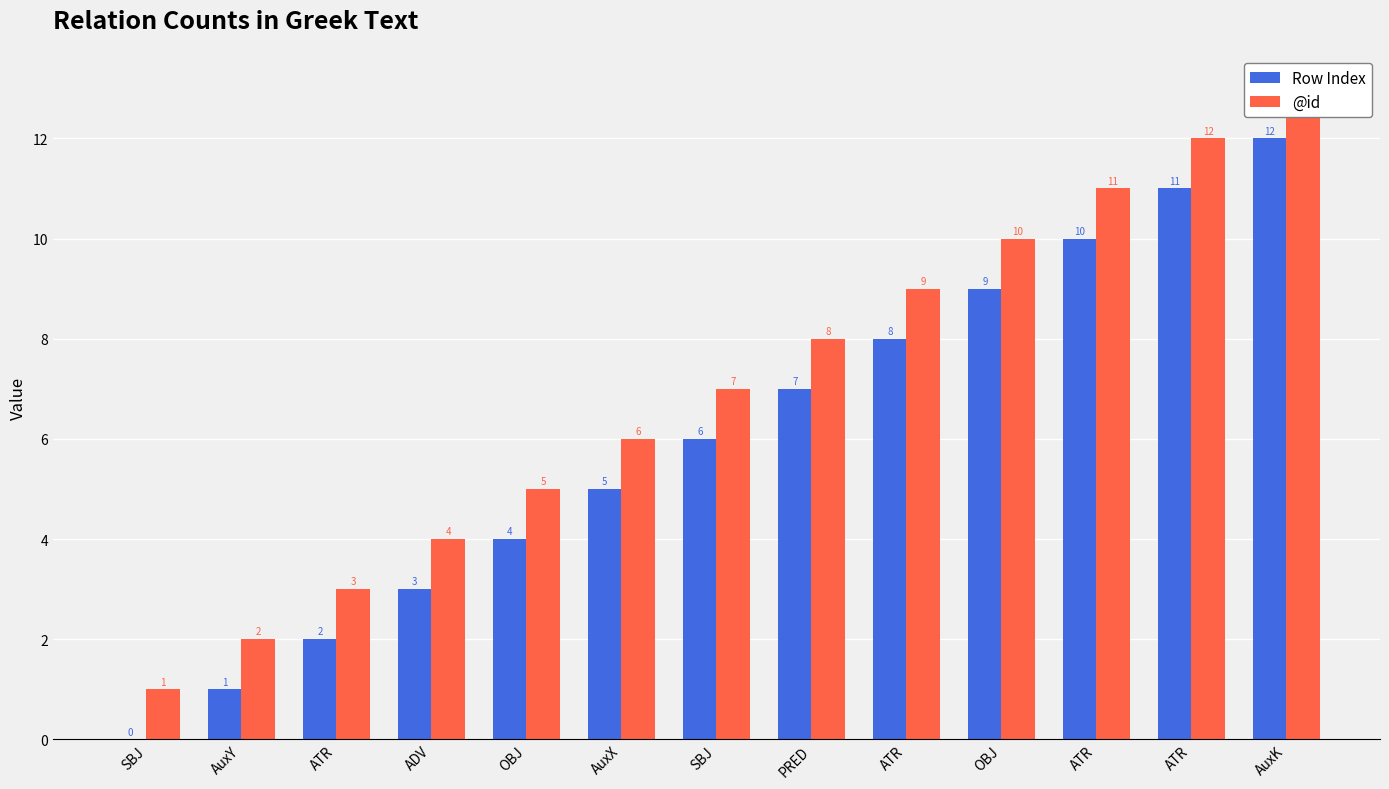

The @id series shows 12 at PRED. True or false?

False